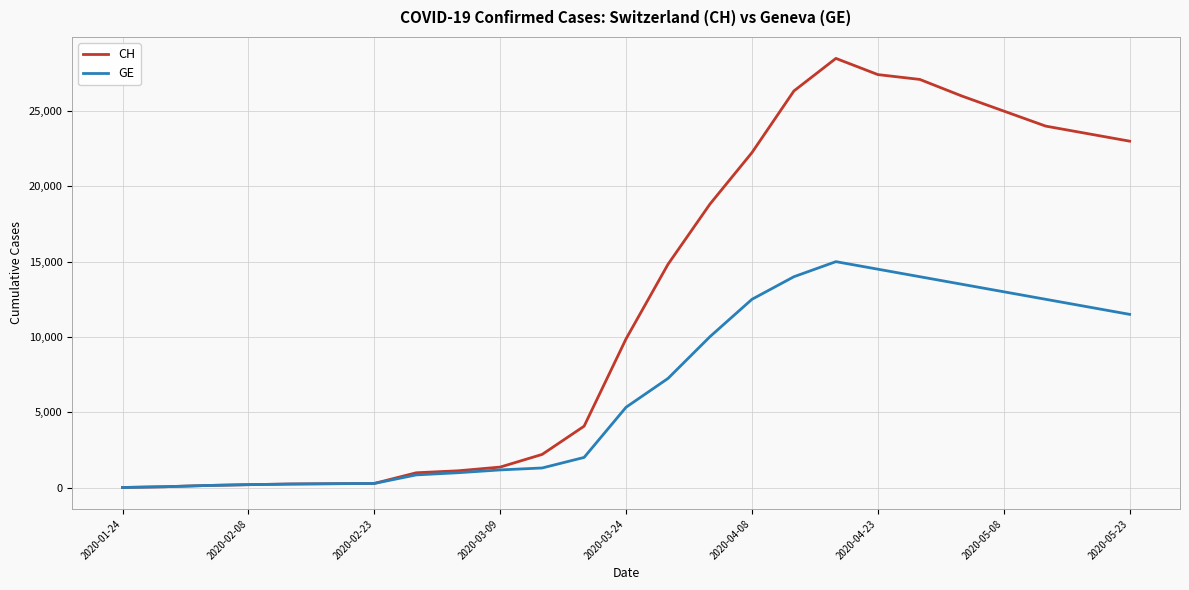

Which series has the largest total across all categories?

CH